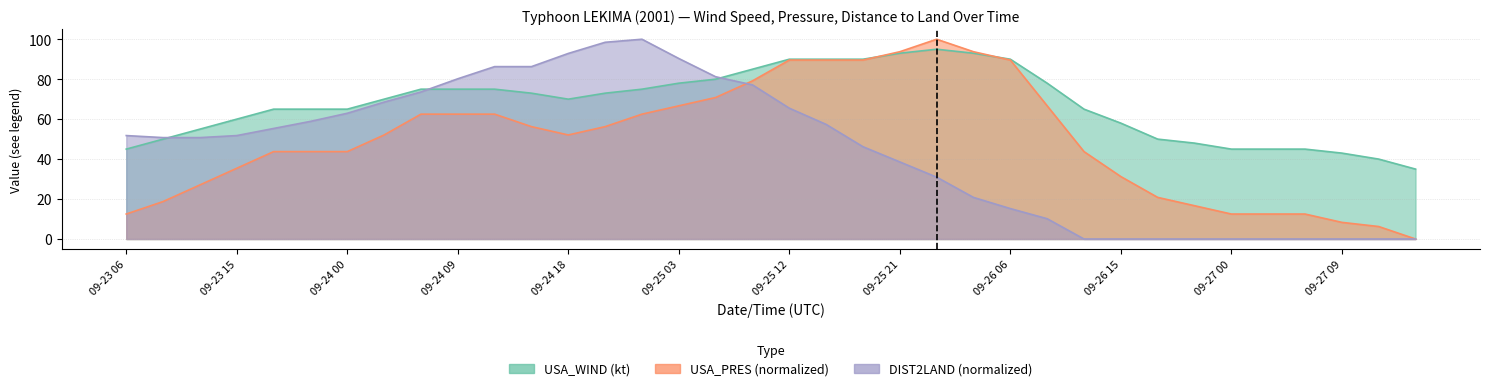

Where do USA_WIND and DIST2LAND first cross each other?

09-23 09 and 09-23 12